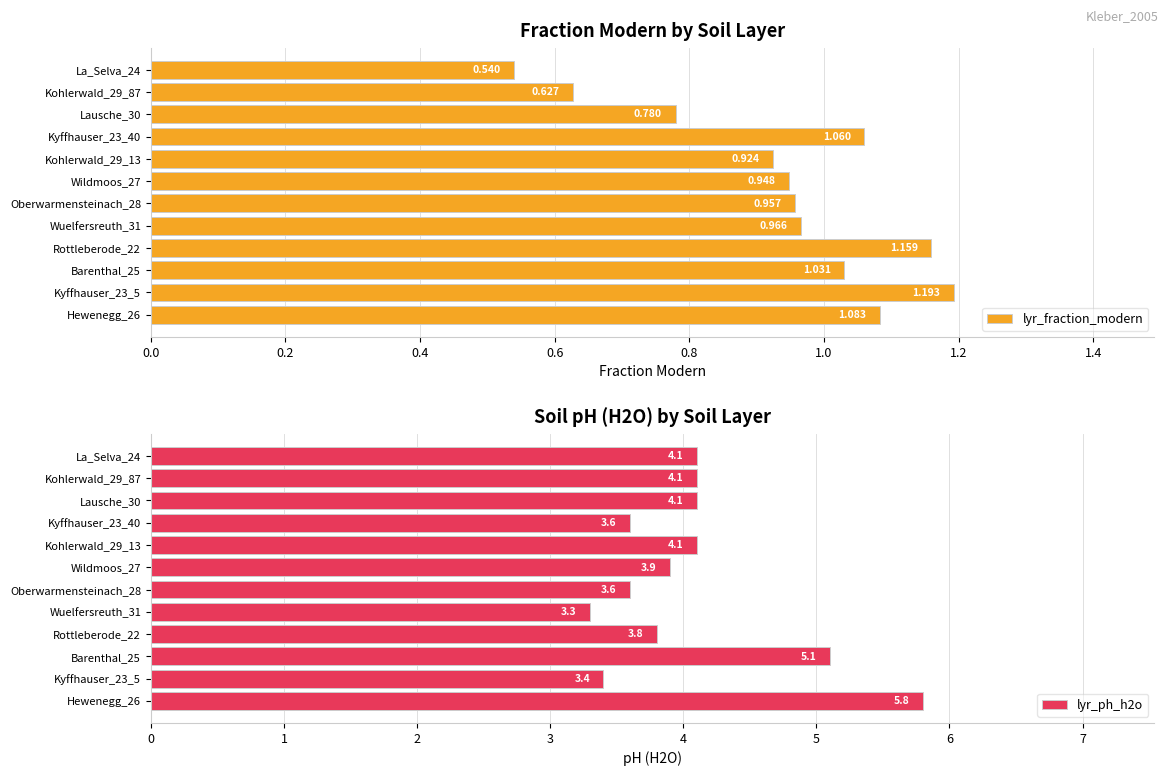

What value does the lyr_ph_h2o series have at La_Selva_24?

4.1